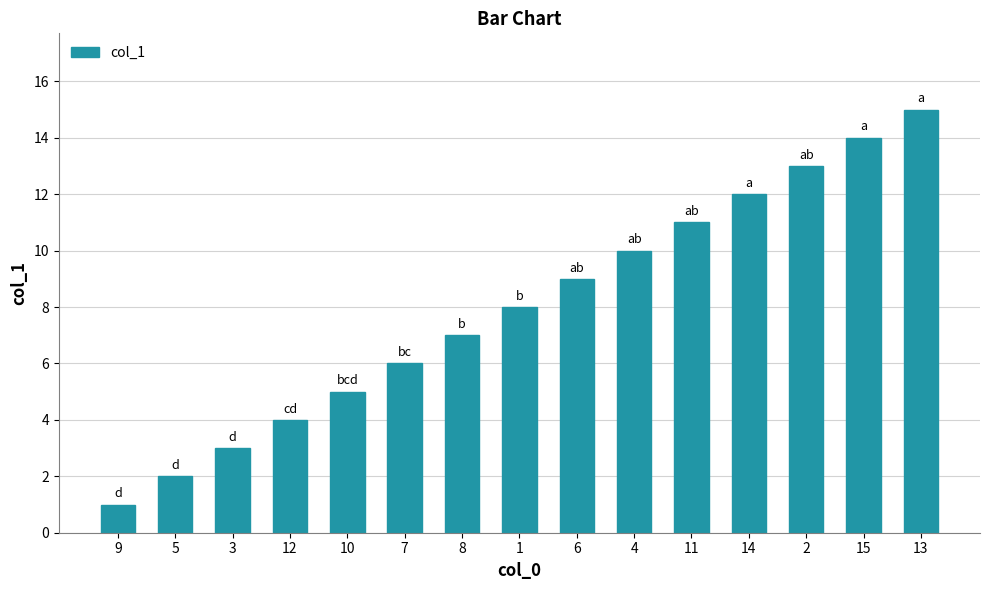

What is the minimum value shown in the chart?

1